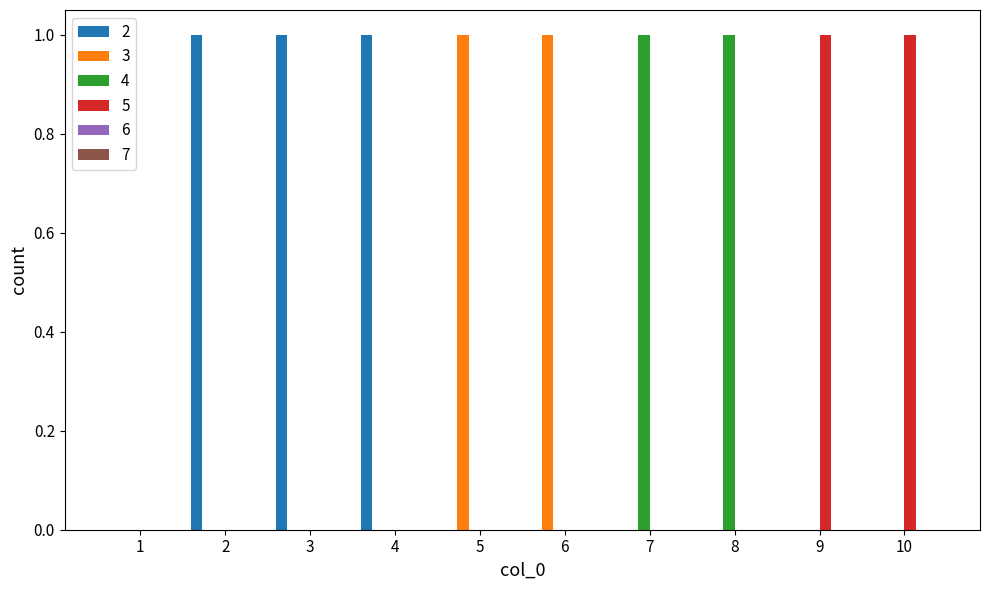

The value of 2 at 1 is 1. True or false?

False